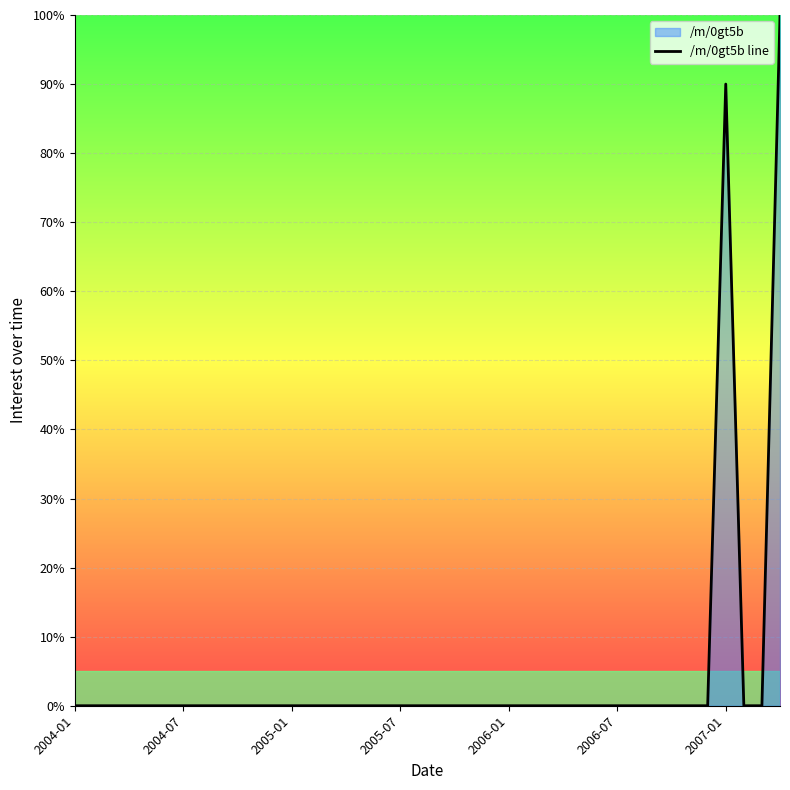

What is the maximum value shown in the chart?

100